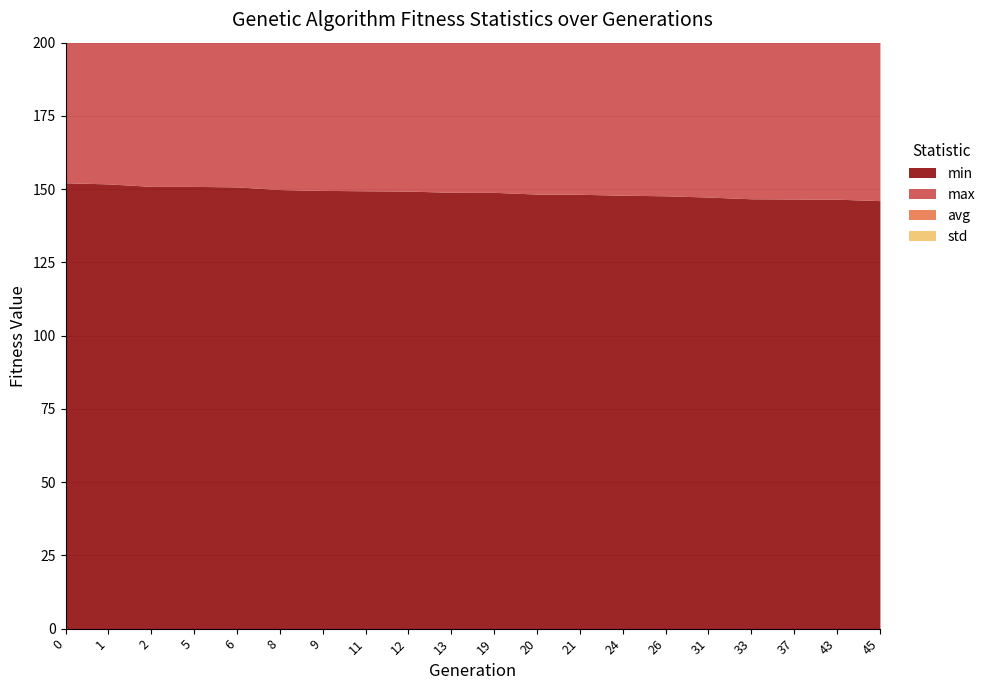

What is the difference between the highest and lowest values at 6?

159.8